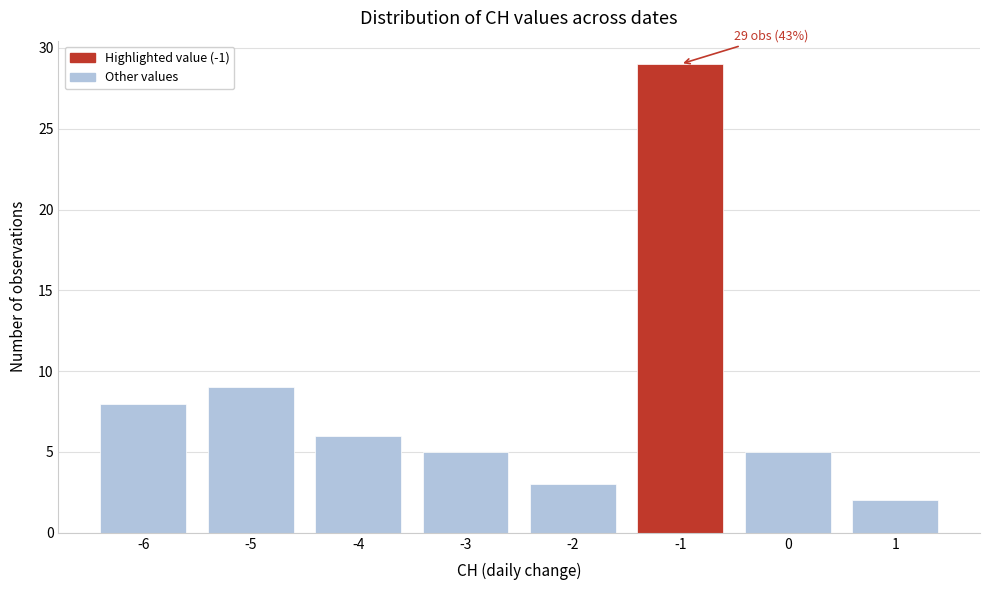

Reading left to right, list all the values displayed in this chart.

8	9	6	5	3	29	5	2